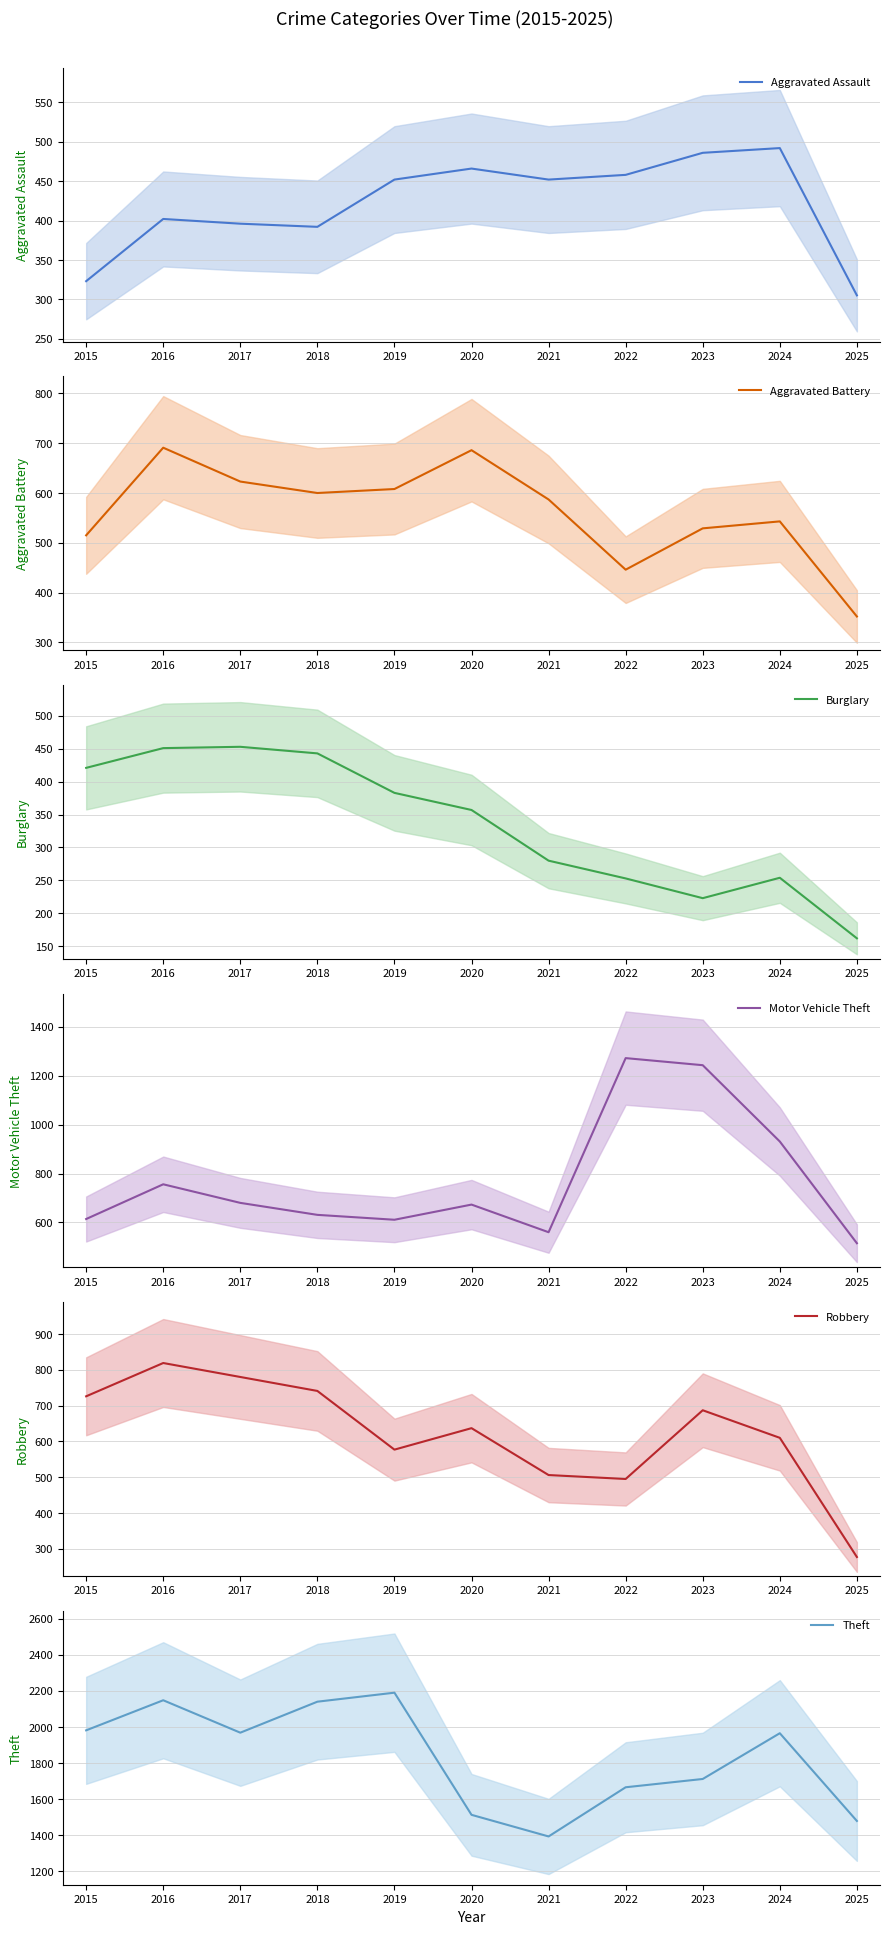

What is the average value of the Burglary series?

335